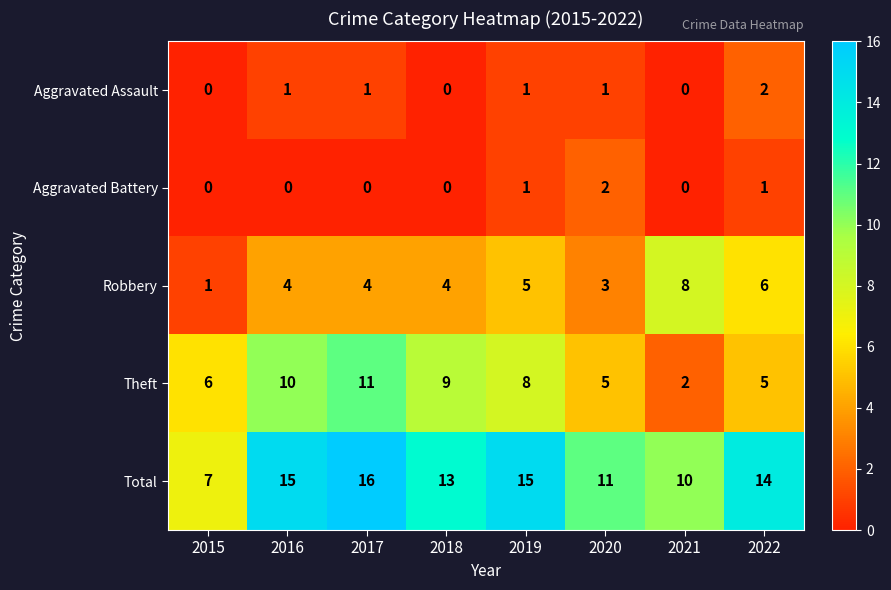

The Aggravated Battery series shows -1 at 2018. True or false?

False